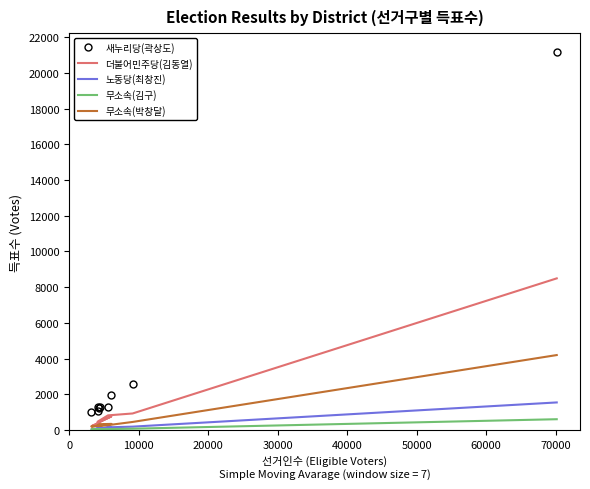

Is it true that 무소속(김구) equals 52 at 40000?

False